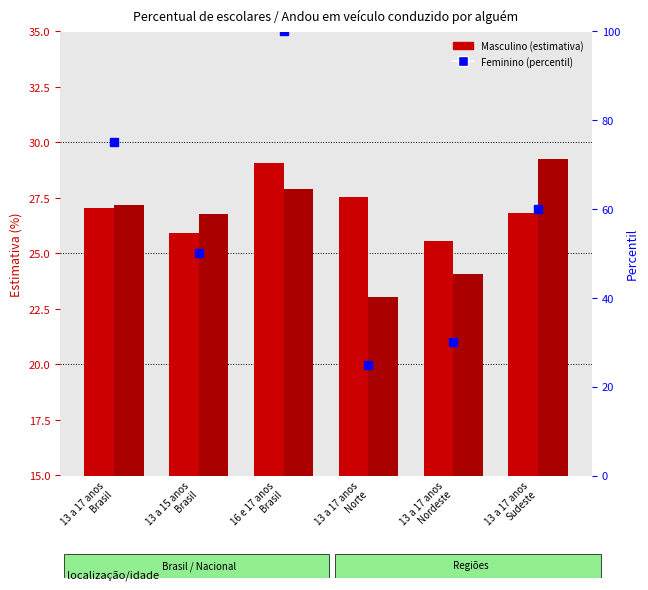

What is the label of the 2nd bar from the left?

13 a 15 anos
Brasil